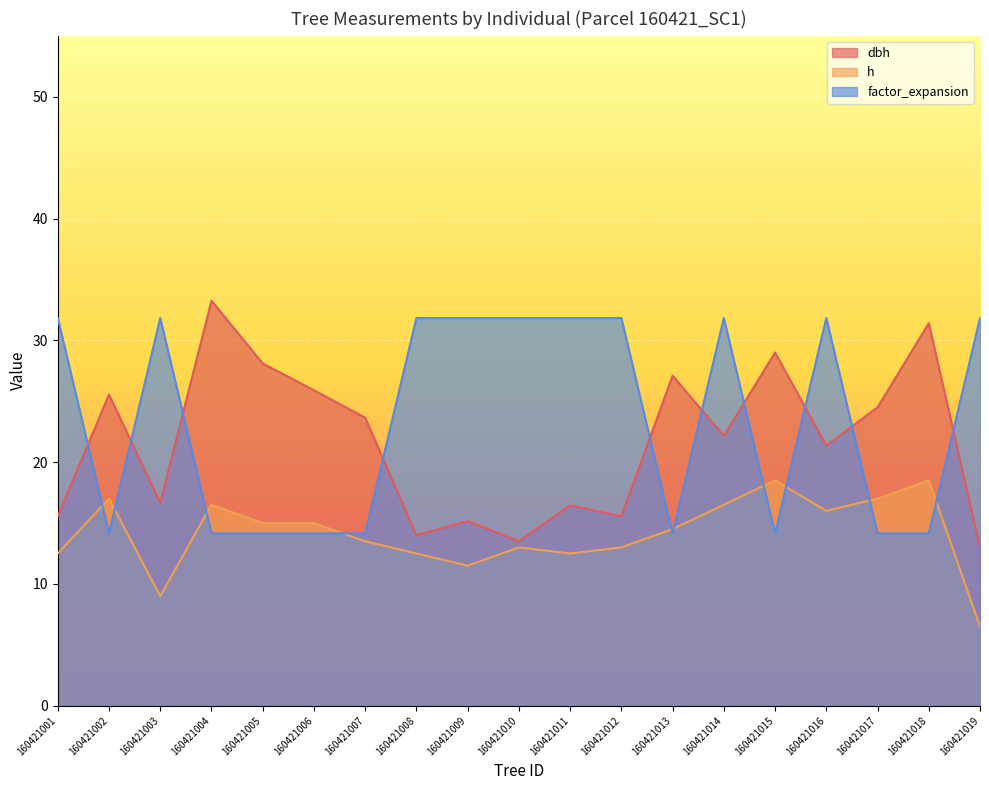

Rank the series by their average value, from highest to lowest.

factor_expansion, dbh, h